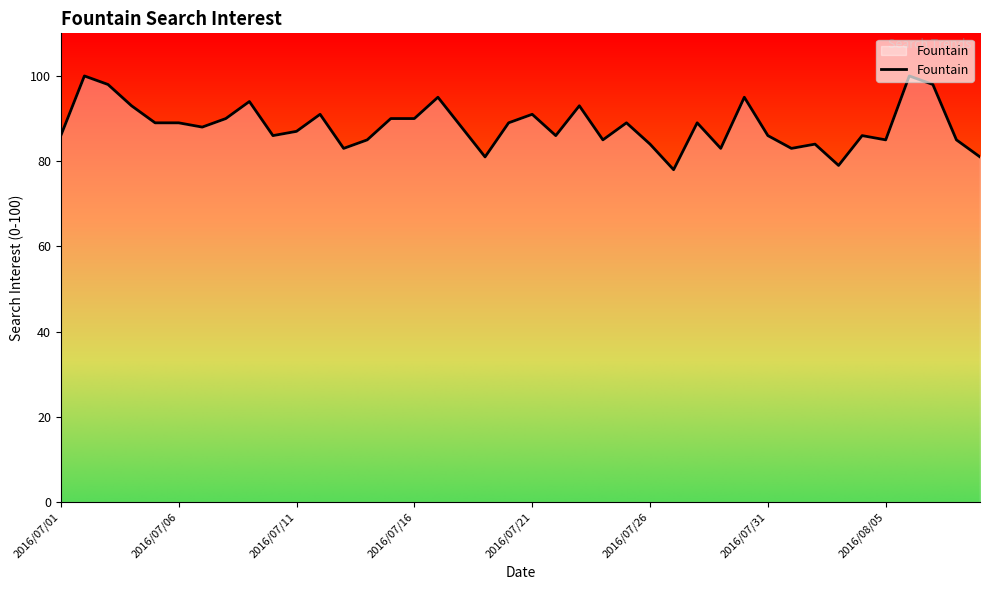

How many categories are shown in the chart?

40